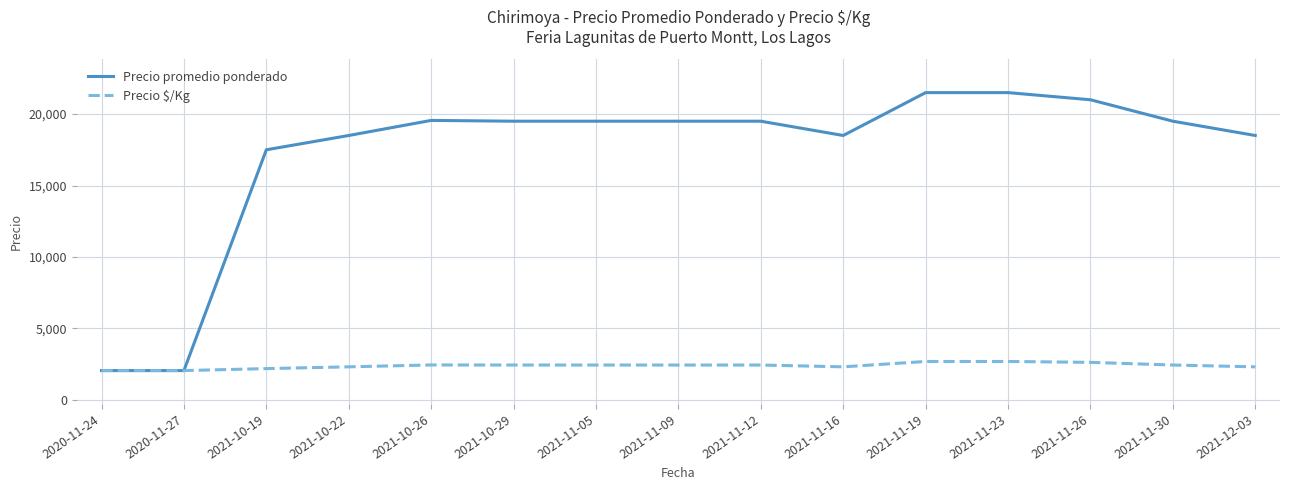

Rank the series at 2021-11-19 from lowest to highest value.

Precio $/Kg, Precio promedio ponderado